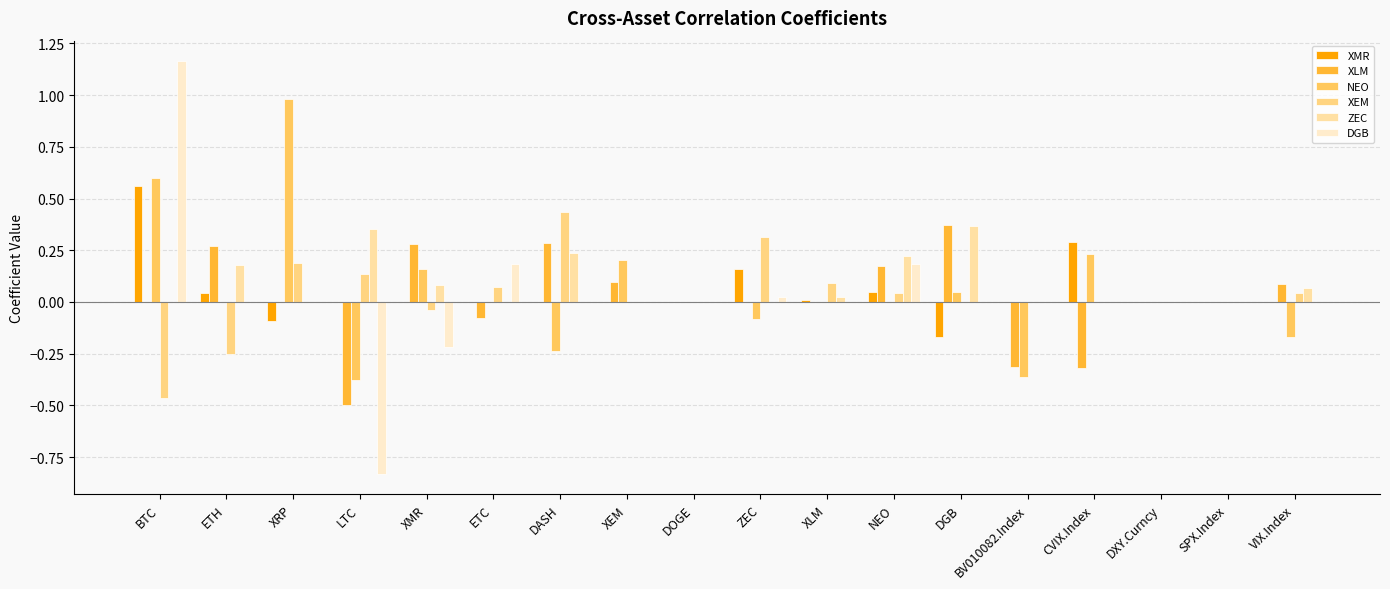

The value of ZEC at BTC is 0.0. True or false?

True